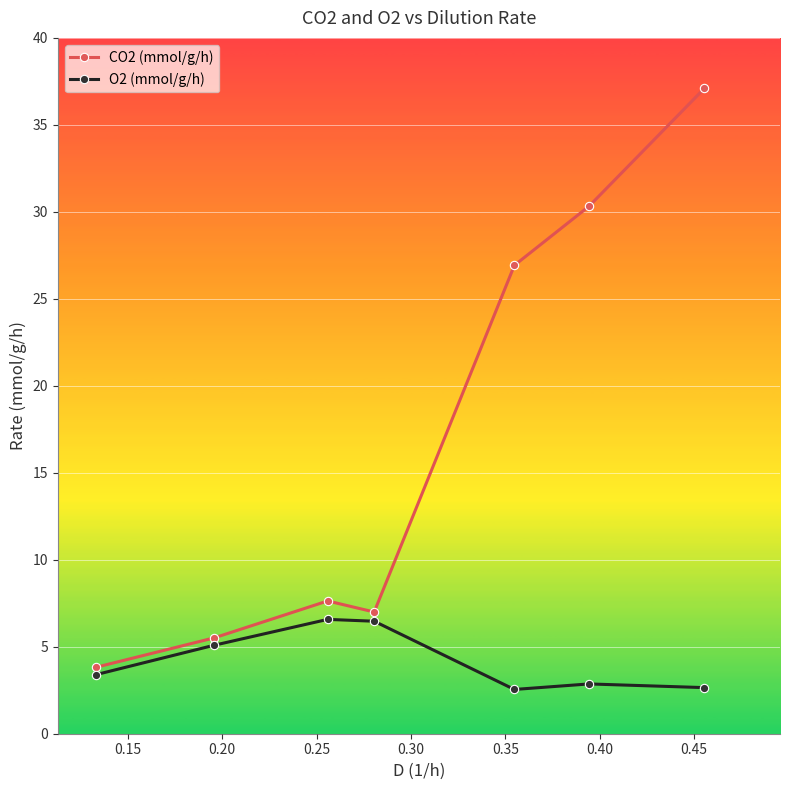

Count the O2 (mmol/g/h) values in the range 2 to 6.

5